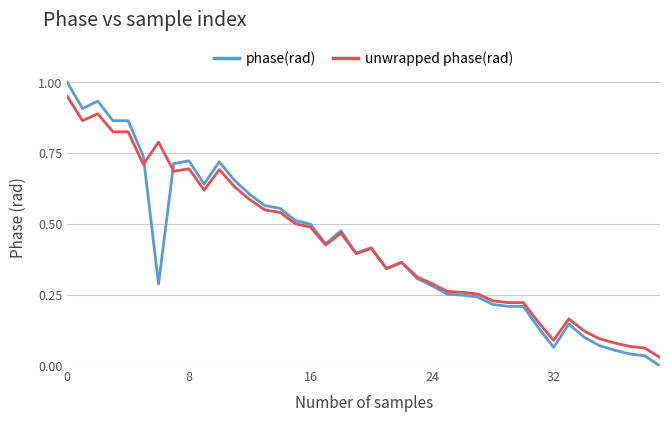

True or false: phase(rad) has more than 1 interior local peaks.

True